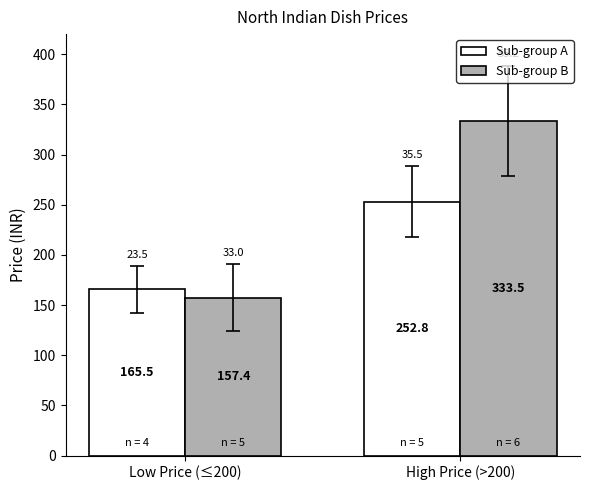

How many distinct data groups are displayed?

2